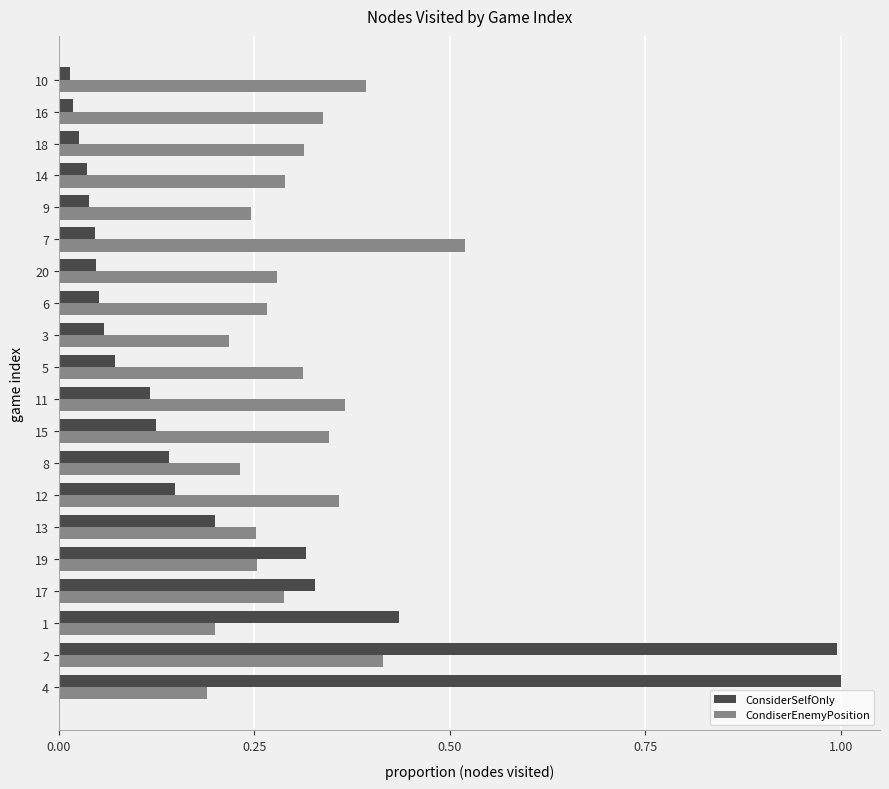

The value of ConsiderSelfOnly at 5 is 0.0. True or false?

False